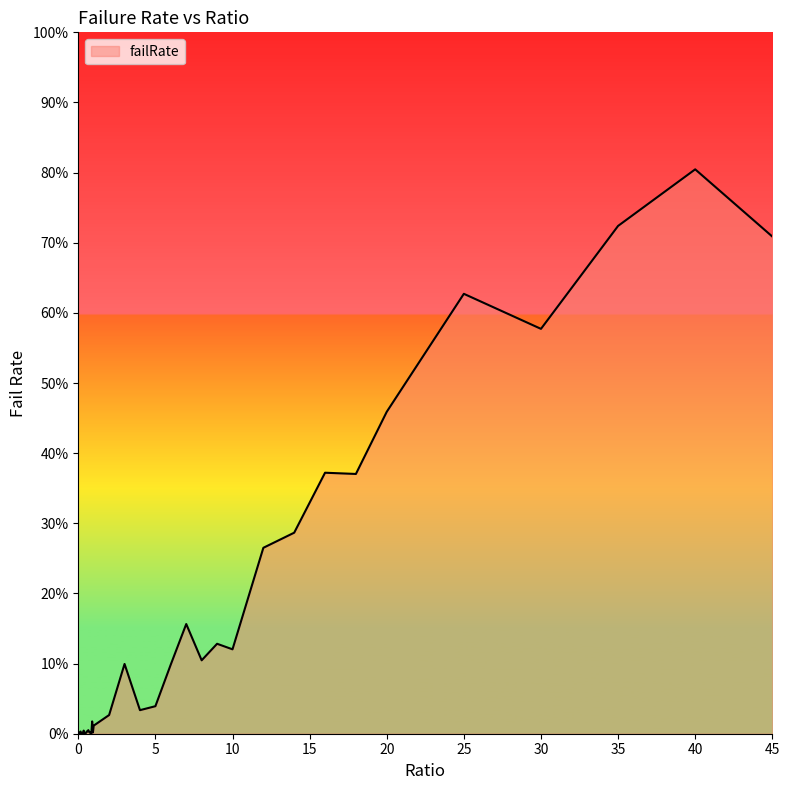

Does the chart have visible grid lines?

No